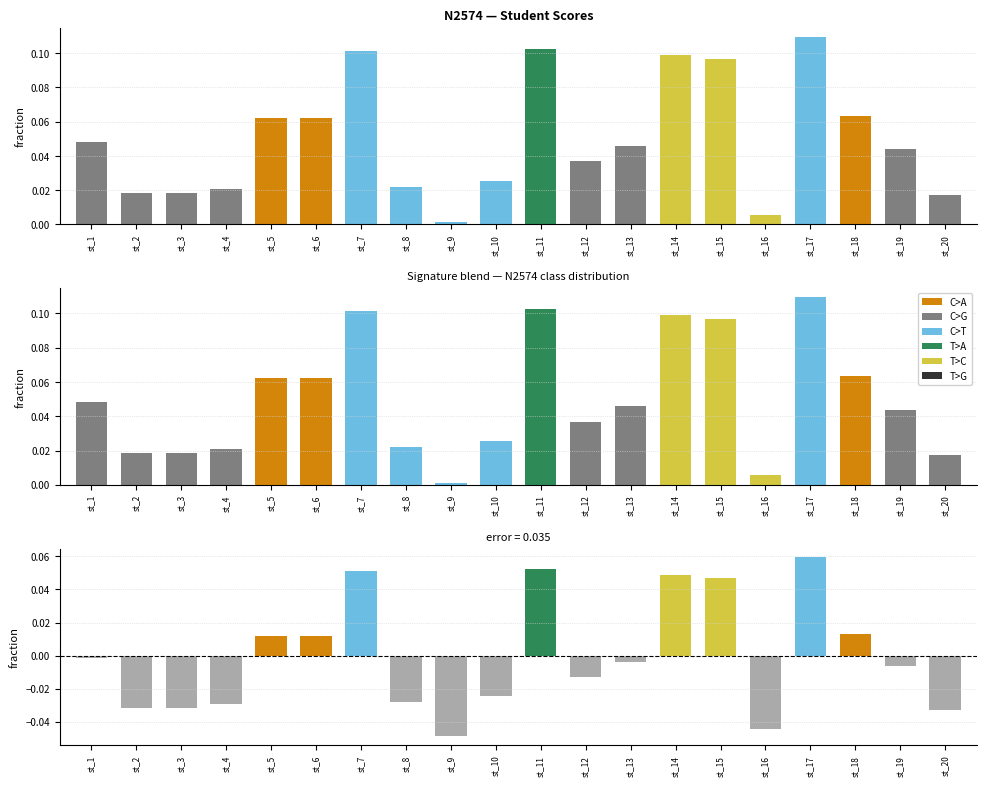

What is the sum of the values at st_8 and st_16?

-0.1